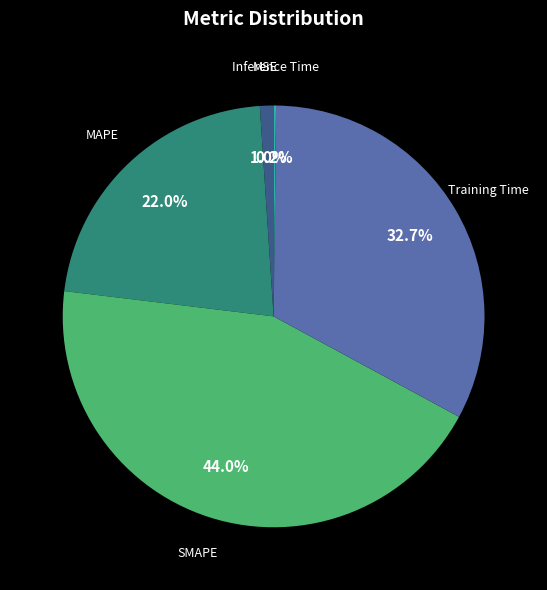

Do MSE and SMAPE together represent more than half of the pie?

No